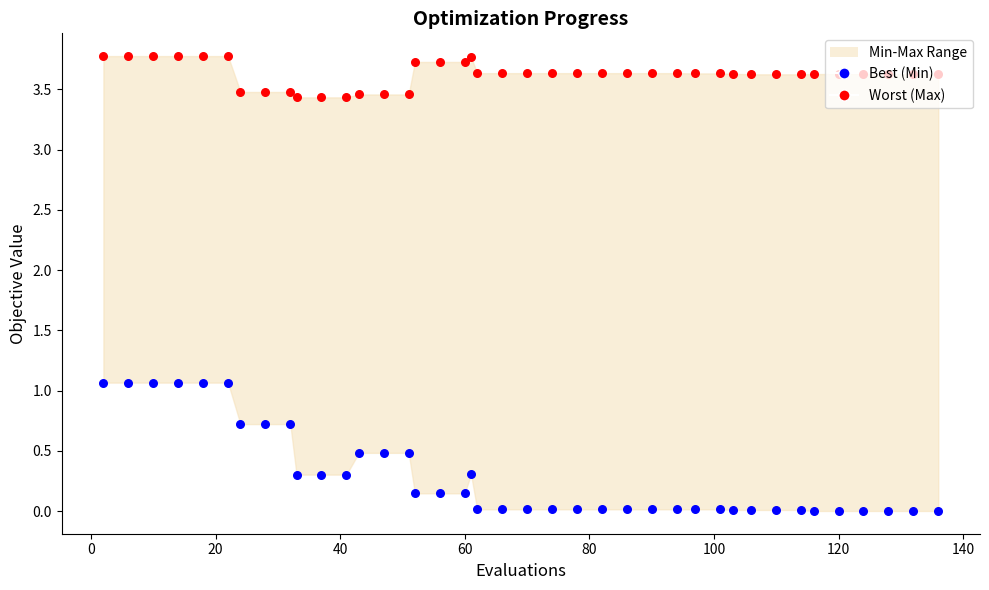

What are all the series names shown in the legend?

Best (Min), Worst (Max)